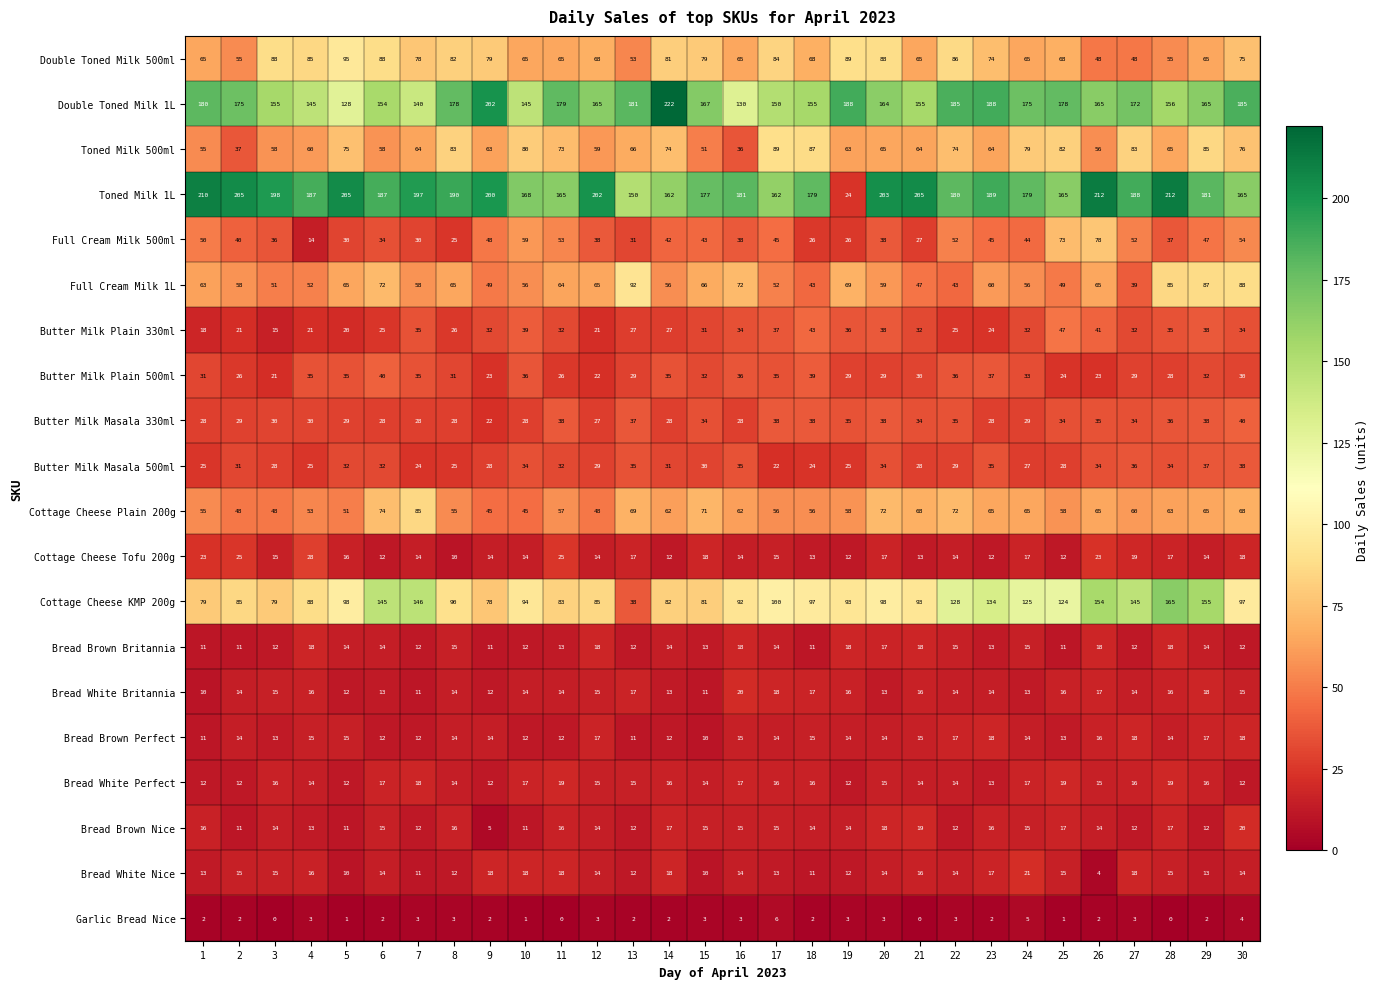

Read the Garlic Bread Nice value at 22.

3